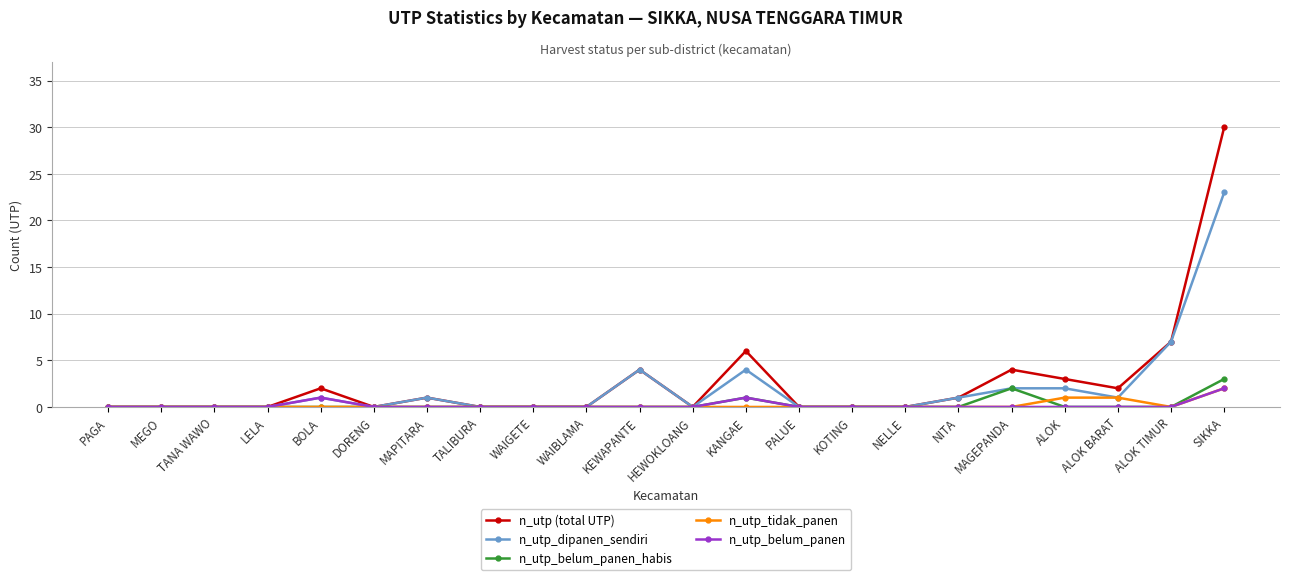

The value of n_utp_tidak_panen at KEWAPANTE is 0. True or false?

True